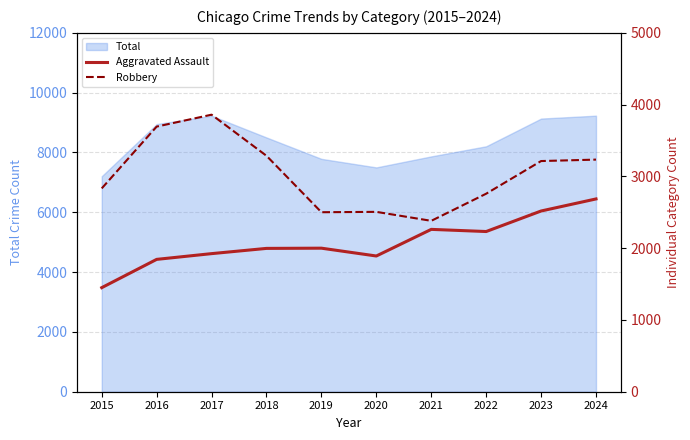

Reading left to right, what are all the values shown in this chart?

Aggravated Assault: 1450	1844	1924	1997	2000	1891	2262	2232	2518	2686
Robbery: 2833	3694	3860	3287	2501	2506	2381	2759	3214	3234